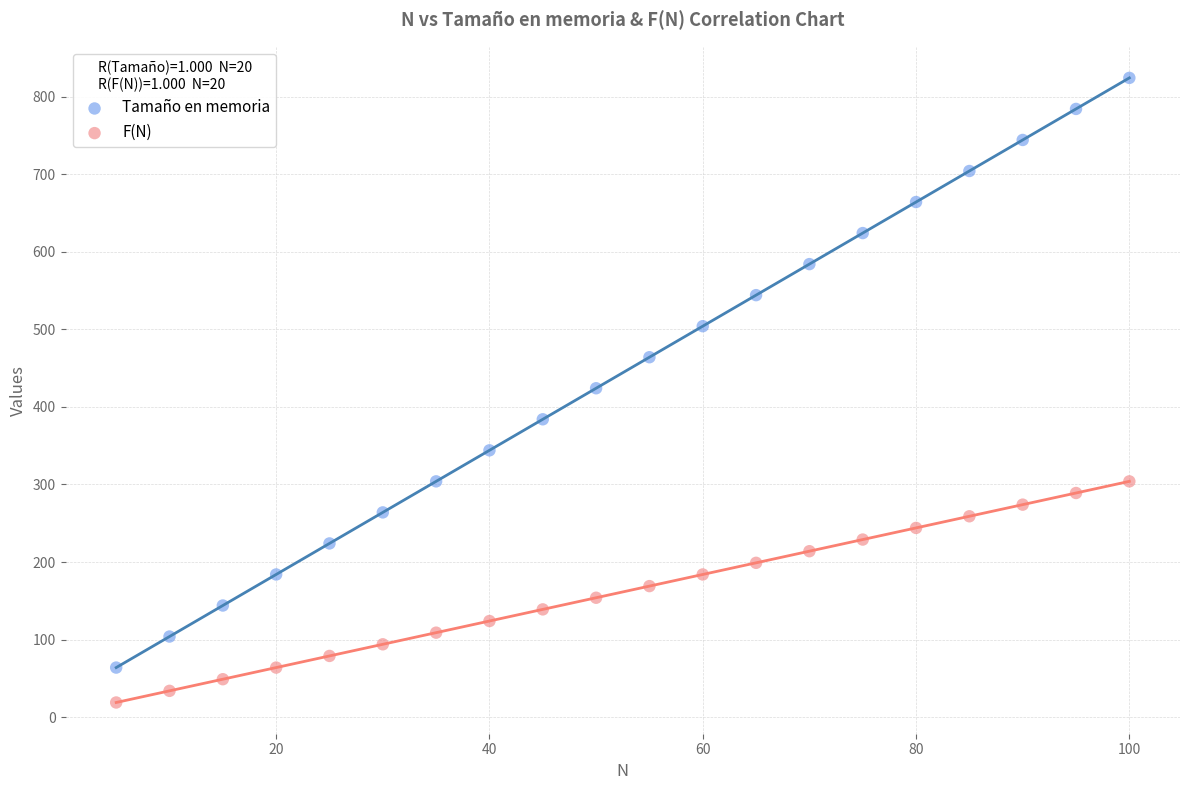

What is the X range (max minus min) for the scatter plot?

95